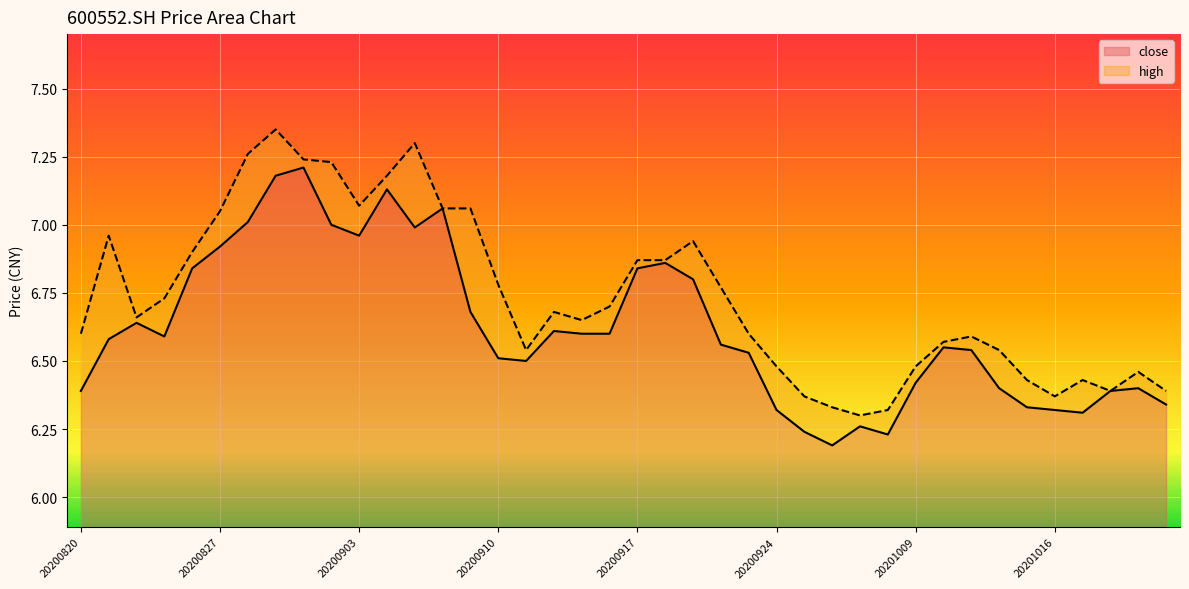

Where is the first local maximum for close?

20200824